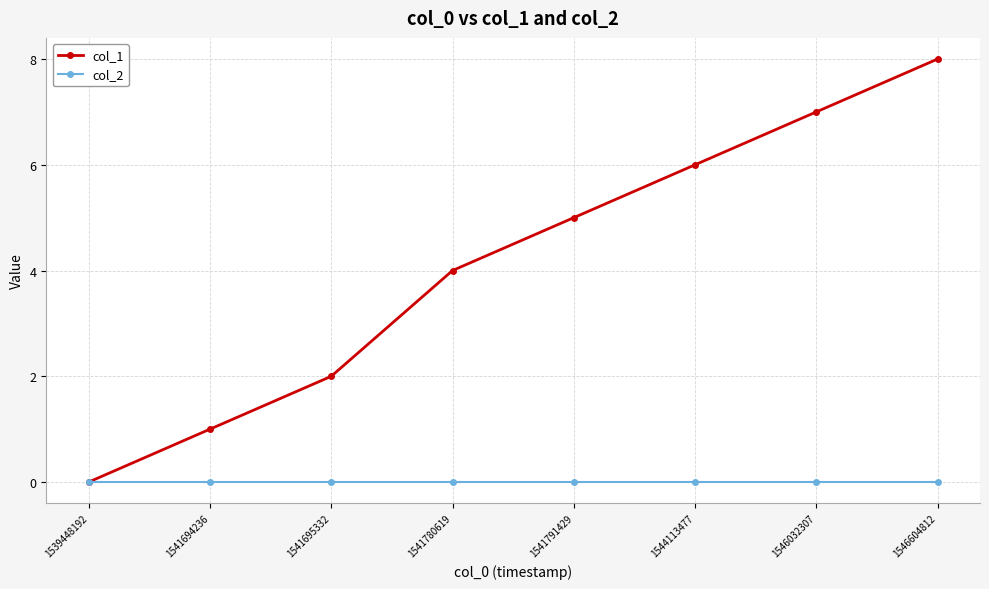

Rank the series by their maximum value, from lowest to highest.

col_2, col_1